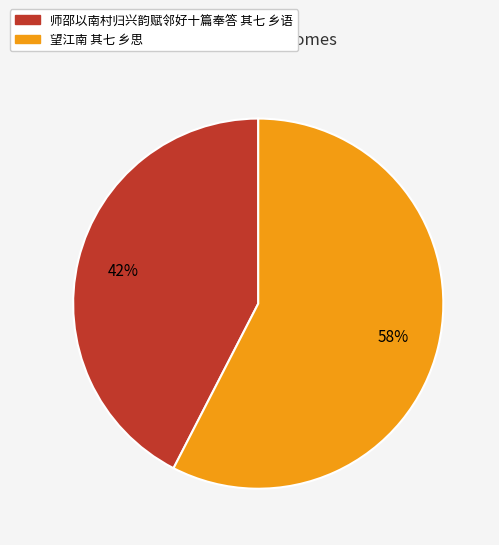

What is the ratio of the value at 师邵以南村归兴韵赋邻好十篇奉答 其七 乡语 to the value at 望江南 其七 乡思?

0.7